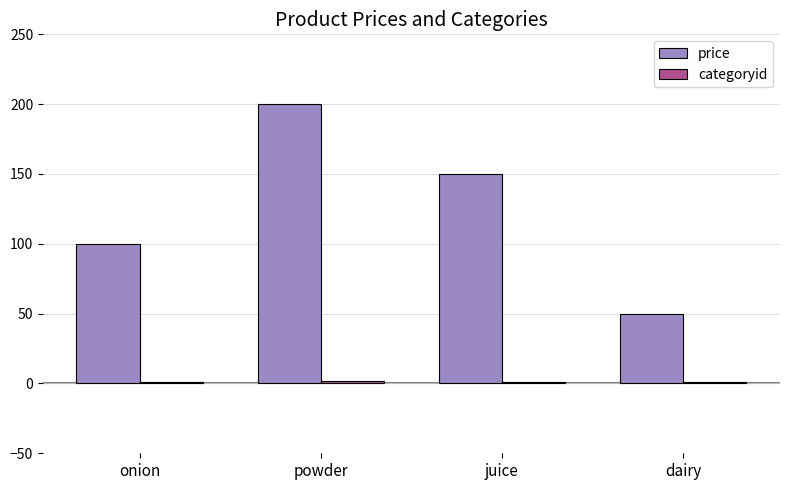

Which series has the largest range (max minus min)?

price